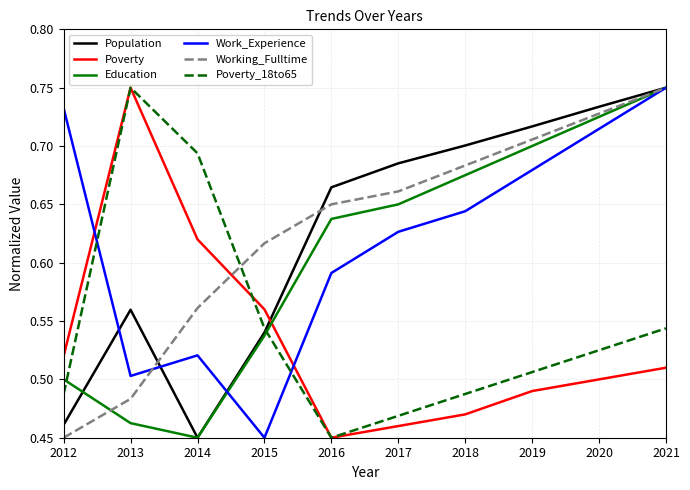

What is the difference between the second highest and second lowest values in the Working_Fulltime series?

0.2